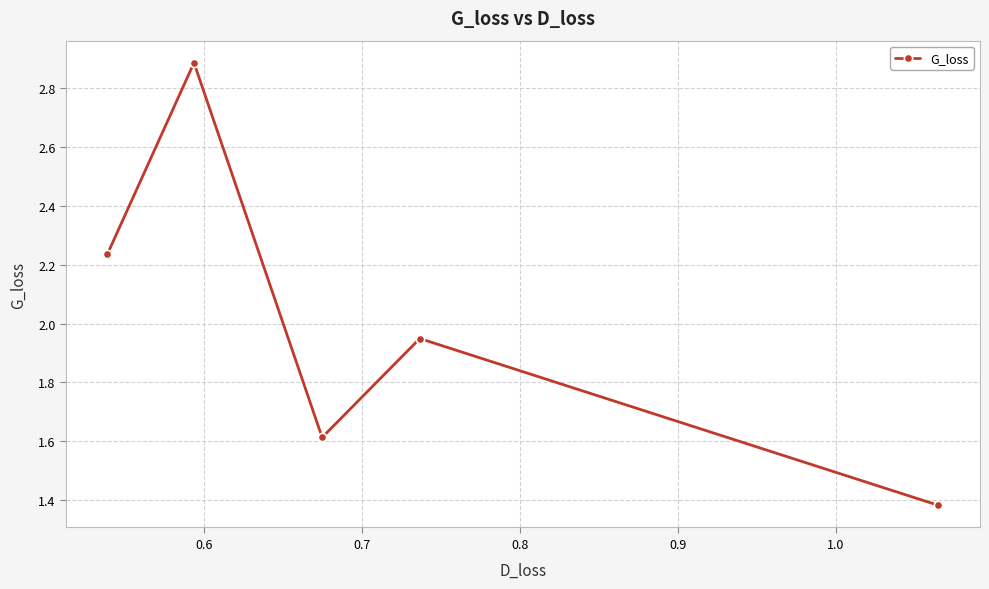

What is the average value?

2.0